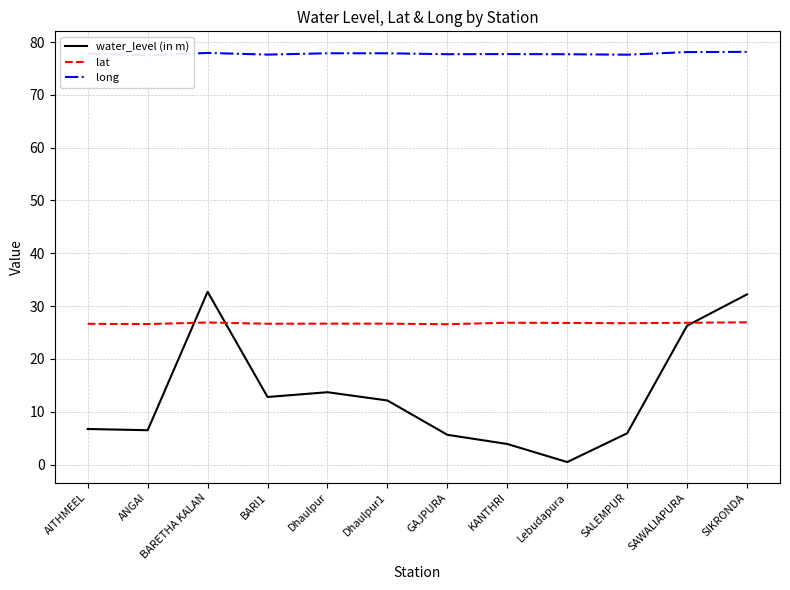

What is the label of the 12th point from the left?

SIKRONDA